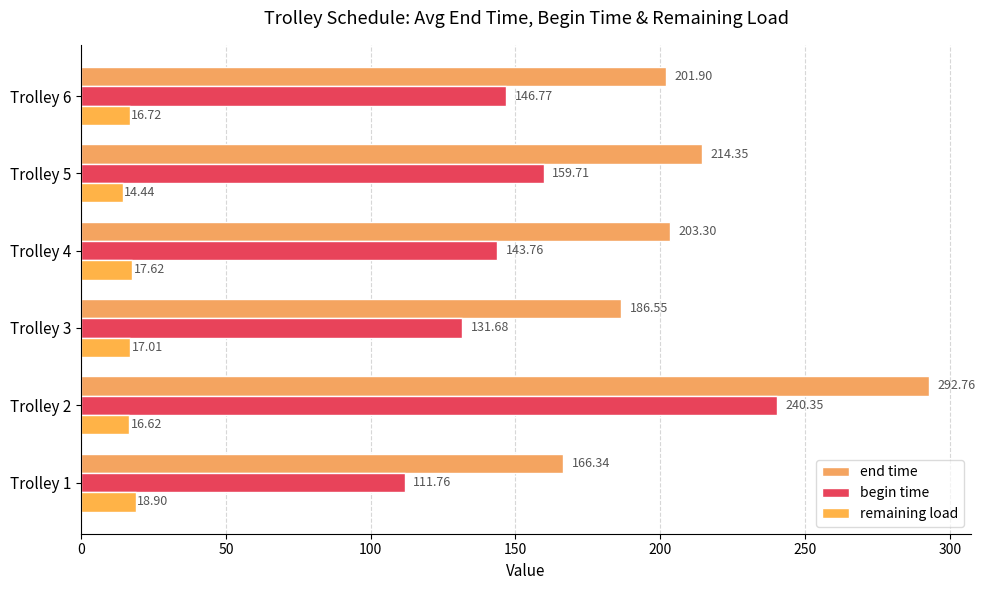

List the labels in order of remaining load value, largest first.

Trolley 1, Trolley 4, Trolley 3, Trolley 6, Trolley 2, Trolley 5